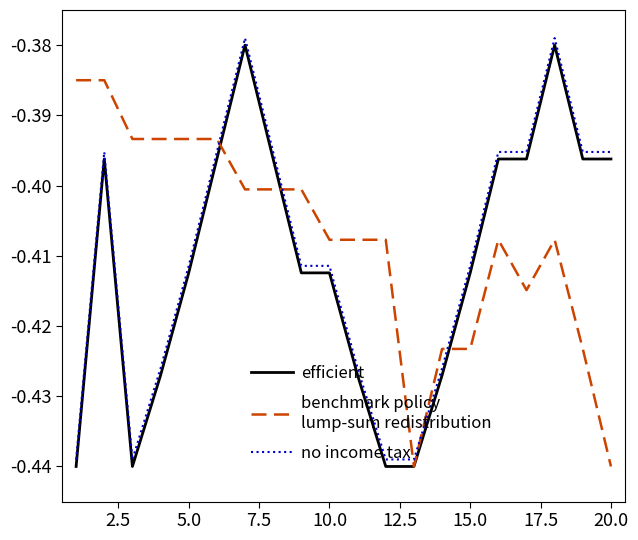

Does the chart display data point markers on the line(s)?

No